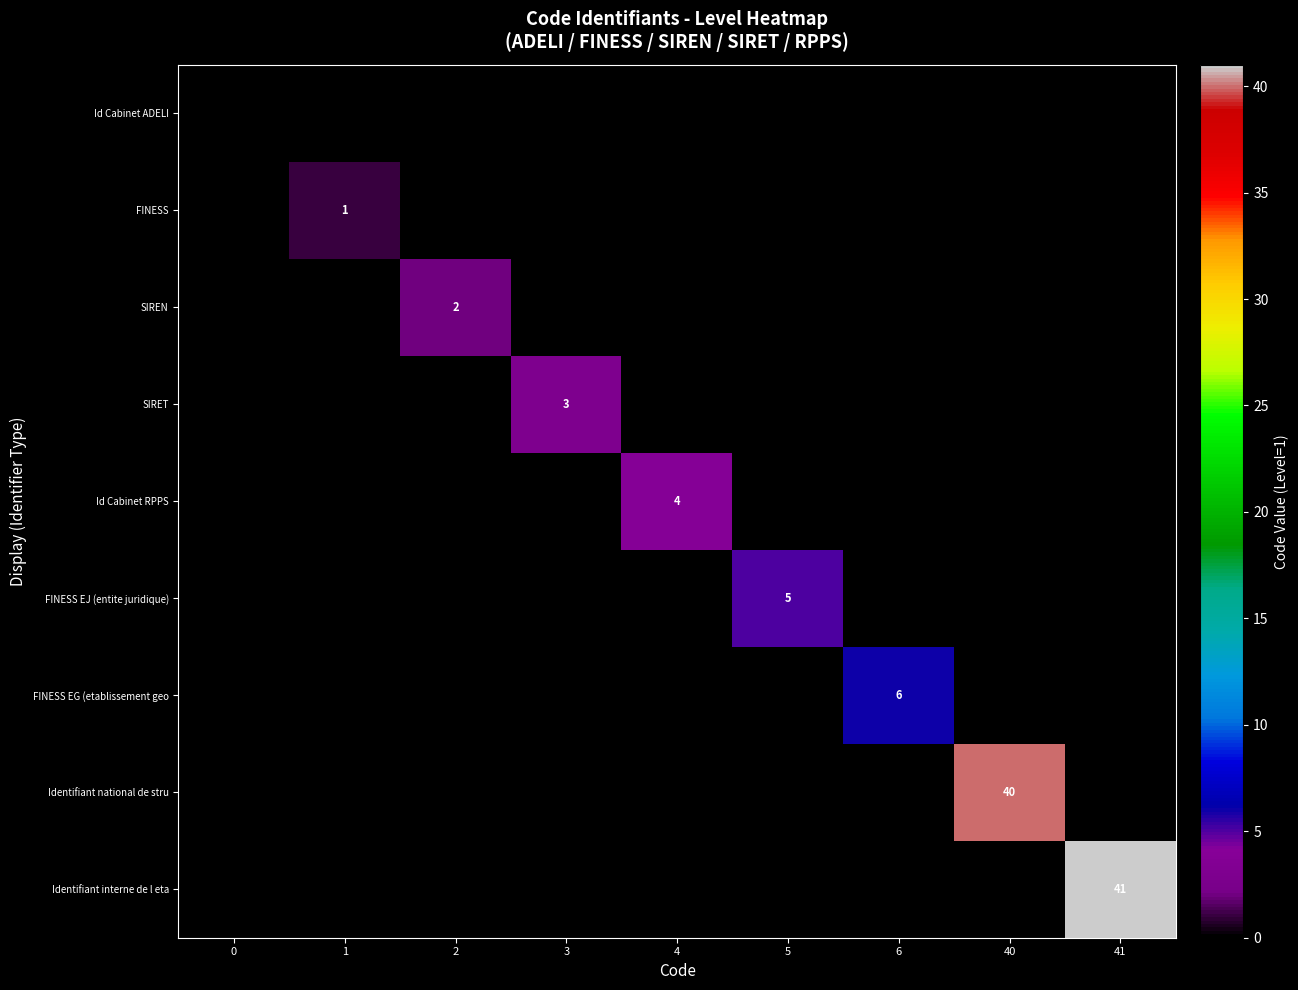

What is the greatest value displayed?

41